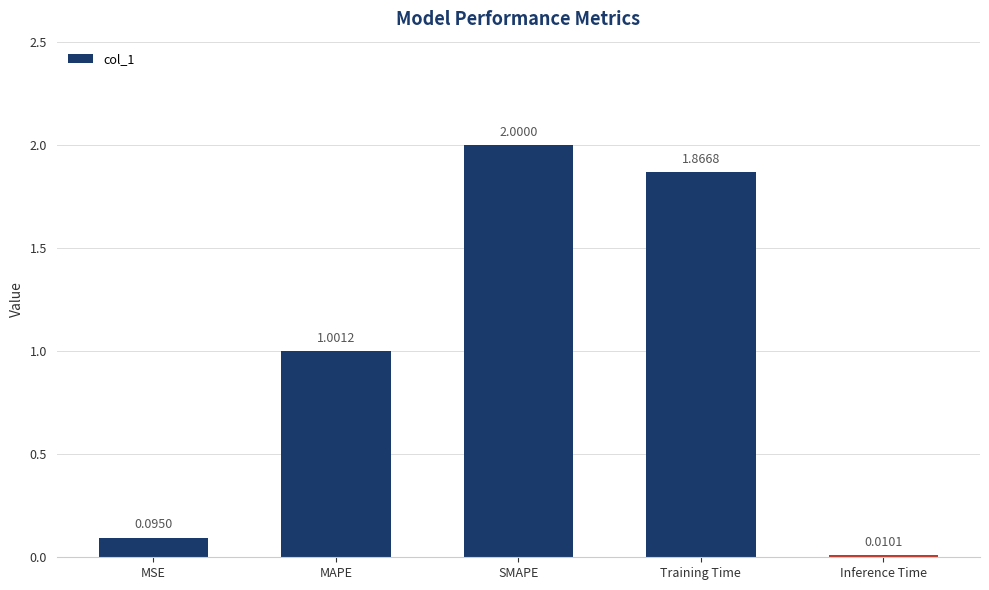

List the labels in order of value, largest first.

SMAPE, Training Time, MAPE, MSE, Inference Time